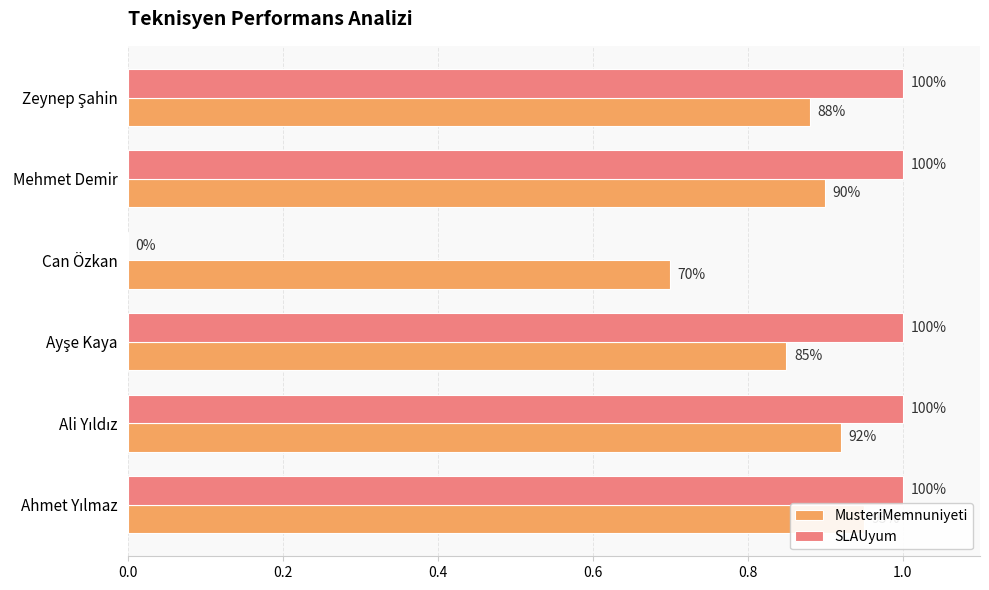

What is the total value across all series at Mehmet Demir?

1.9